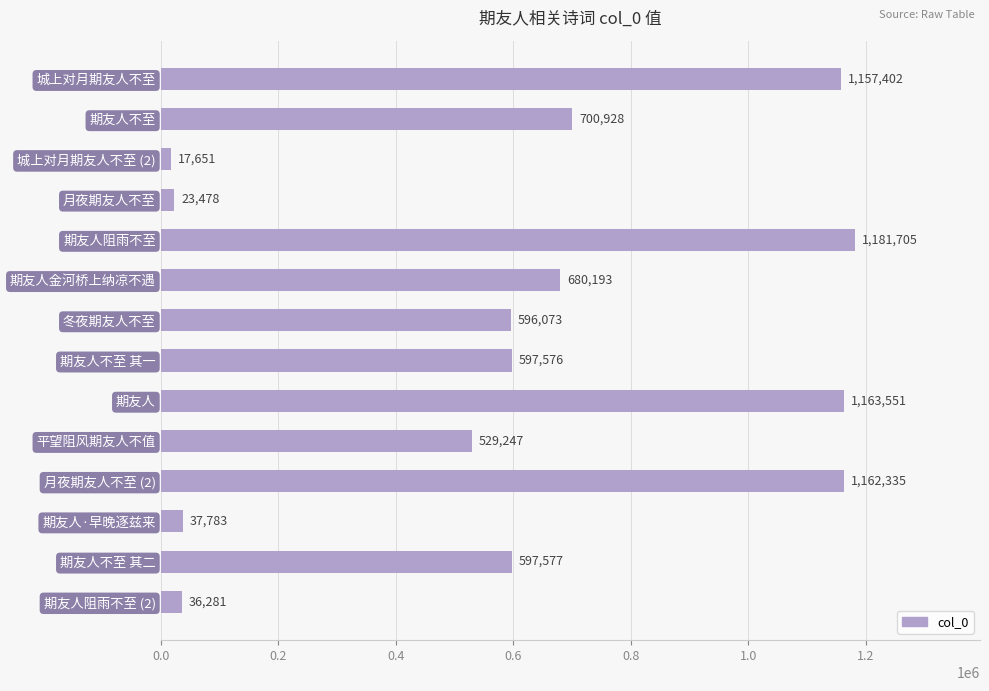

Is it true that the value at 期友人不至 其一 is 792063?

False